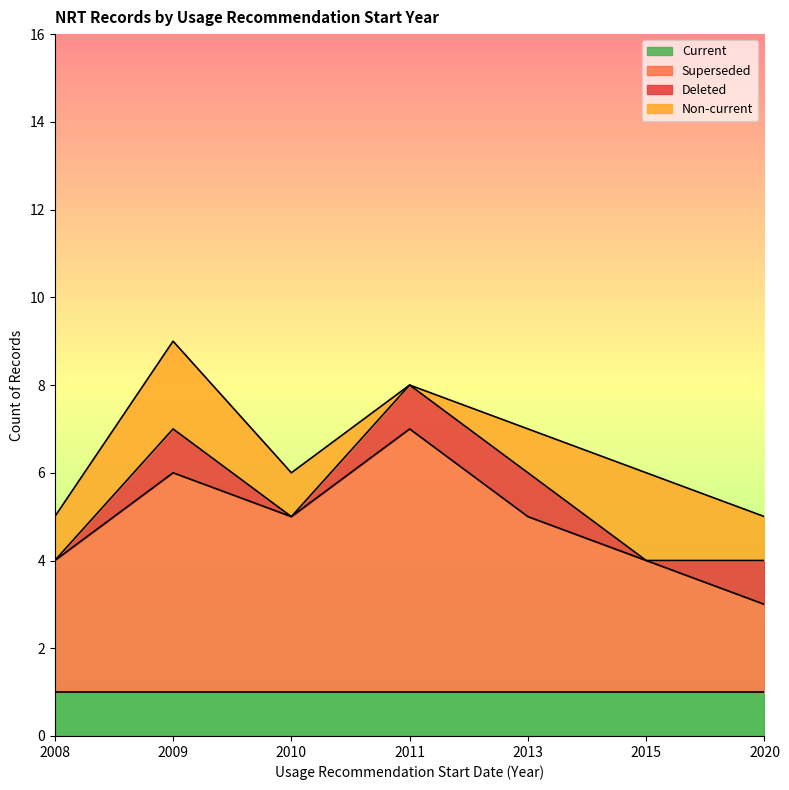

List the series in order of their peak value, lowest first.

Current, Deleted, Non-current, Superseded